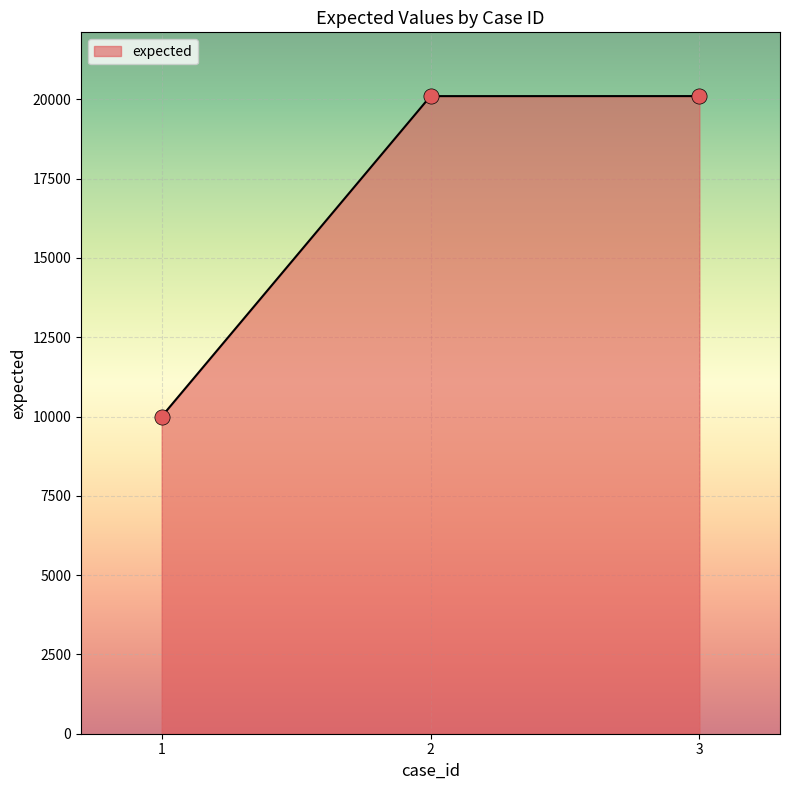

What is the ratio of the value at 2 to the value at 3?

1.0